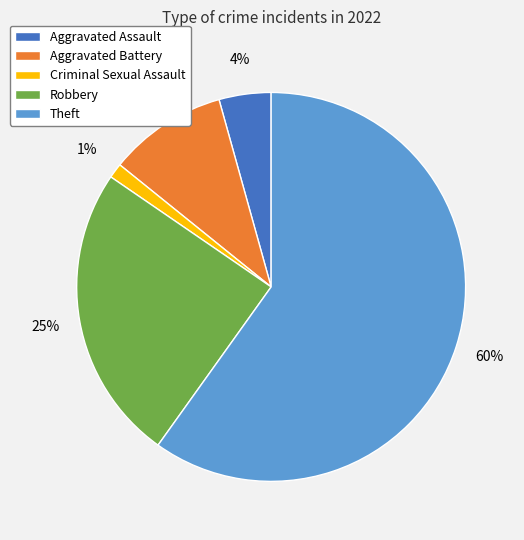

Count the number of slices in the pie.

5